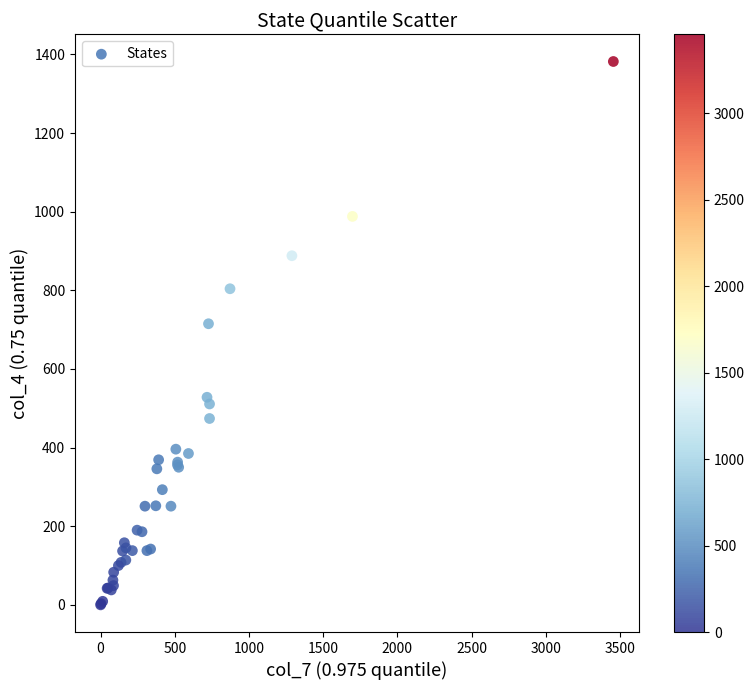

What Y value in the scatter plot is closest to 691?

715